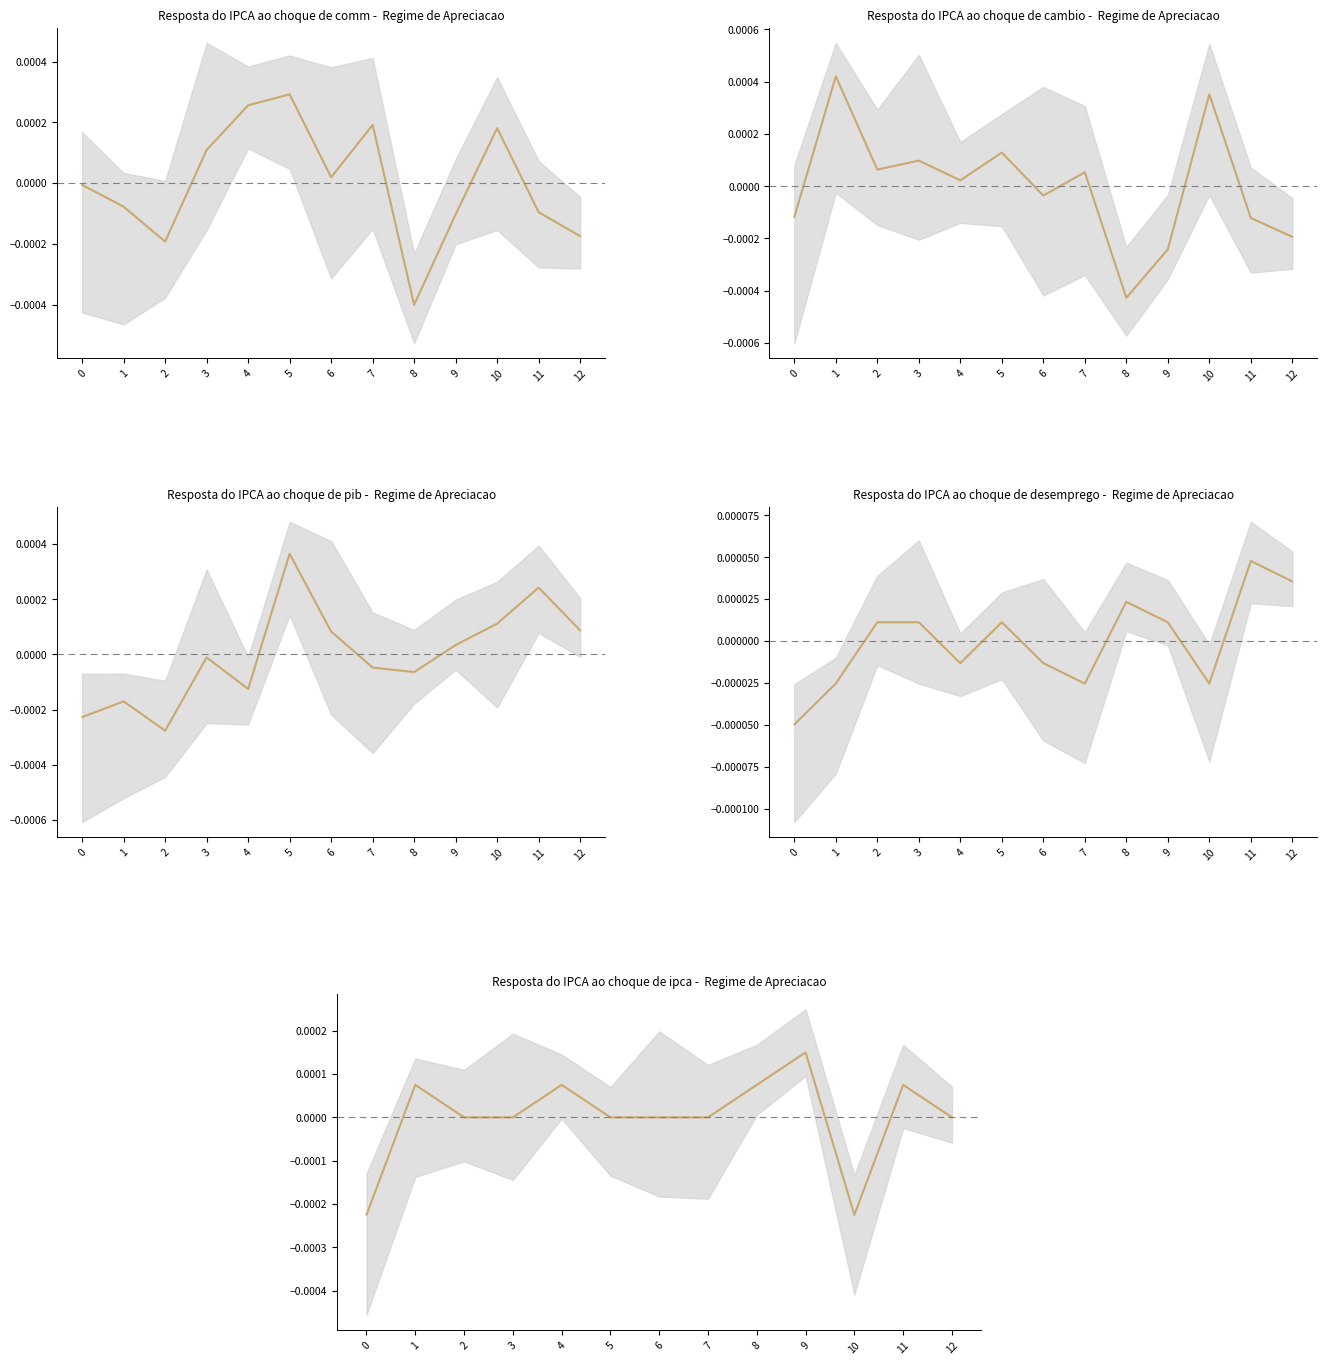

How many values are between 0 and 1?

11